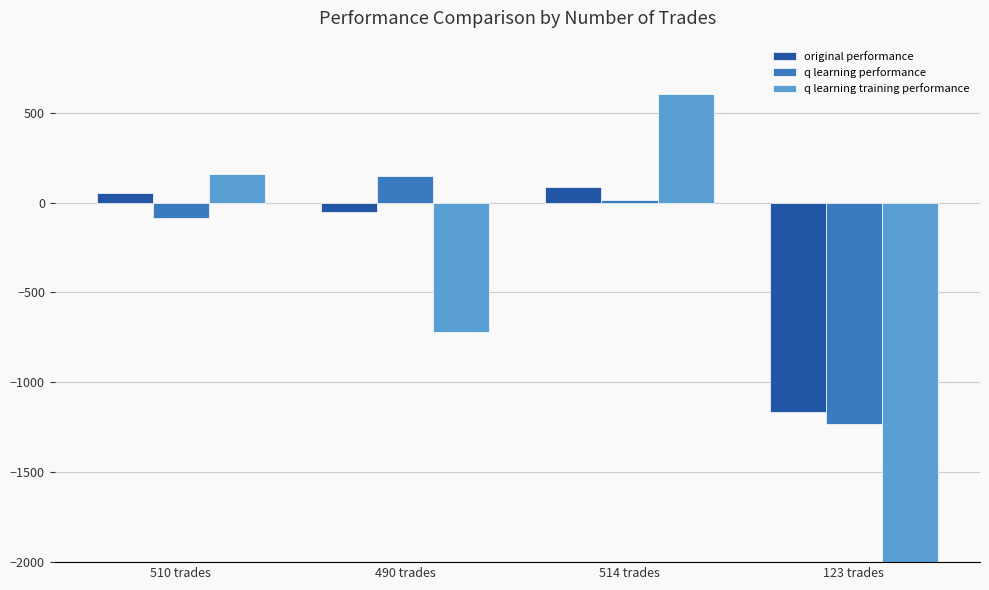

Rank the series at 514 trades from highest to lowest value.

q learning training performance, original performance, q learning performance